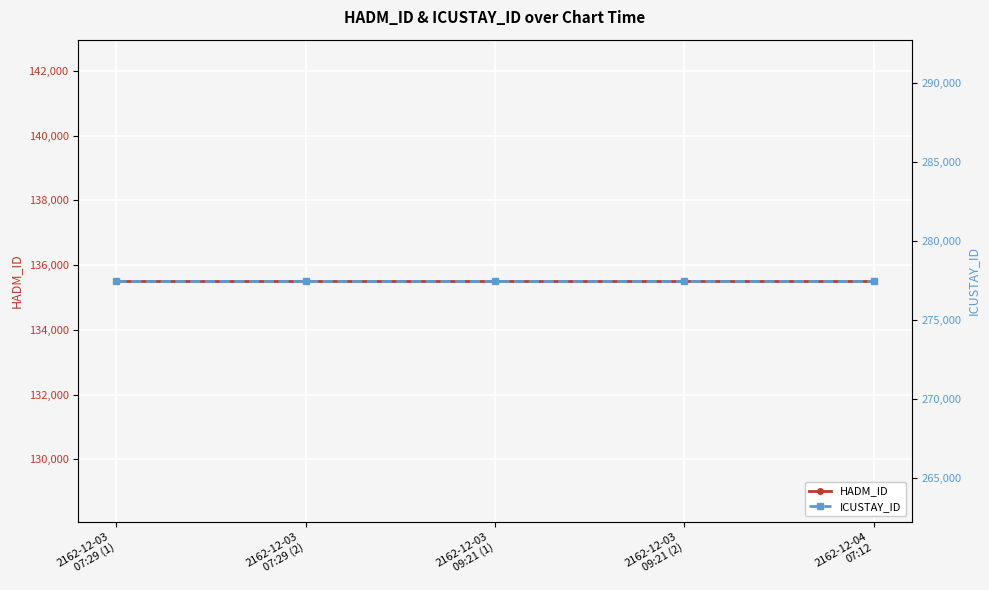

True or false: HADM_ID and ICUSTAY_ID cross at least once.

False